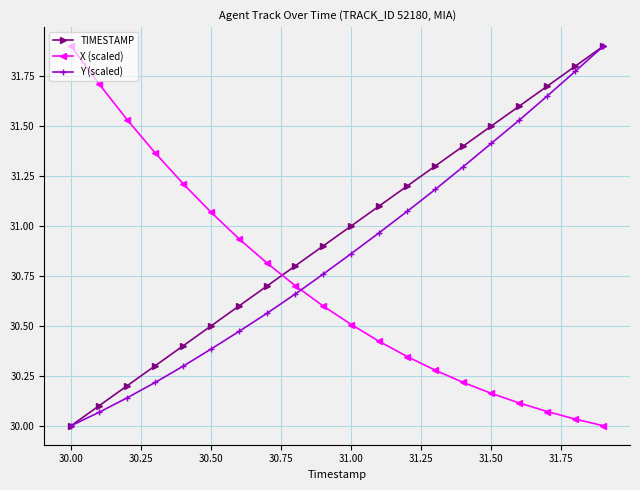

How many lines are shown in the chart?

3